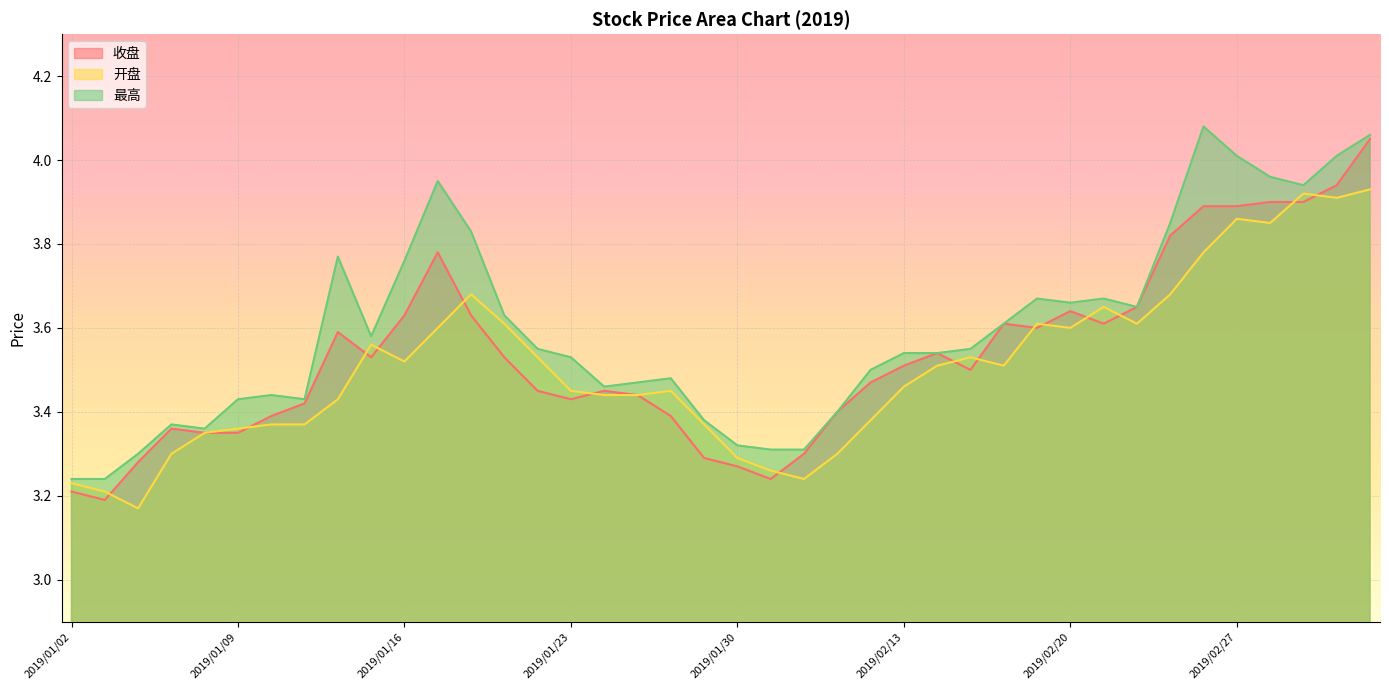

How many interior local peaks does the 开盘 series have?

8